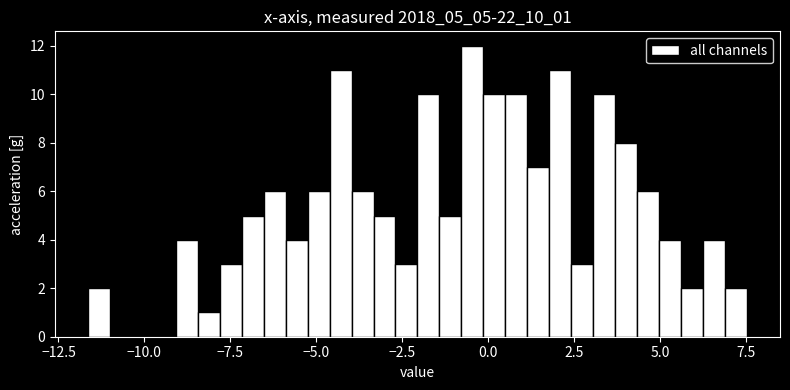

Read against the x-axis, roughly where is the centre of the tallest bar?

-0.5